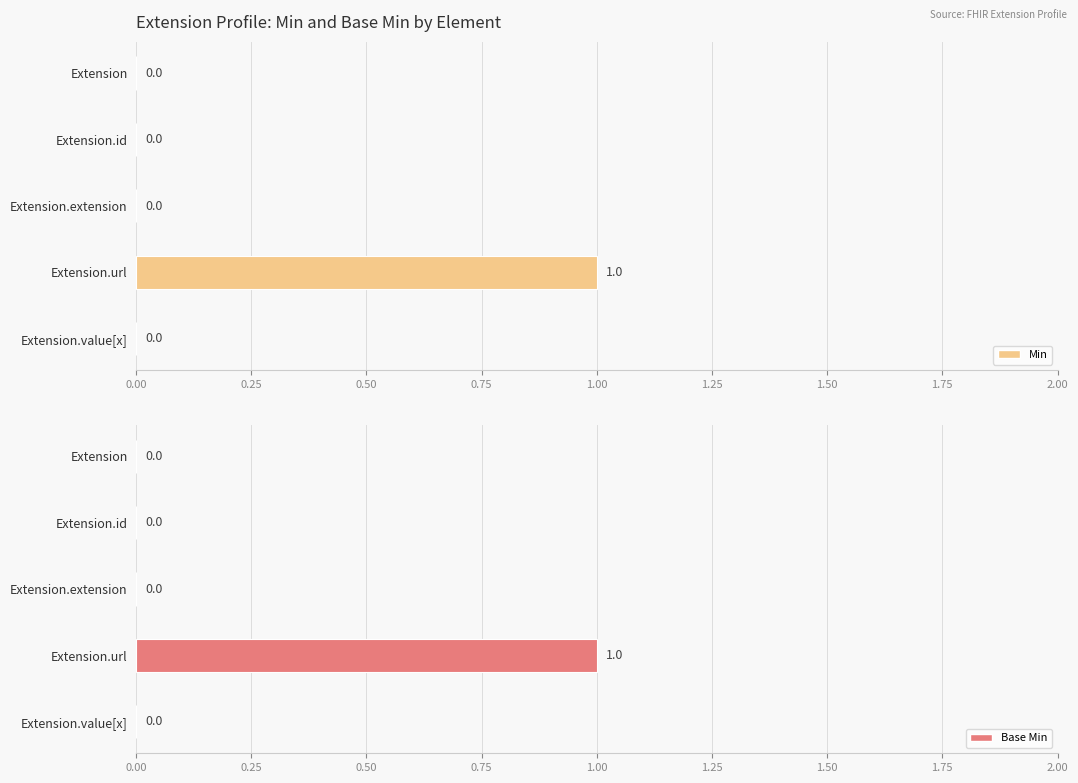

The value of Min at Extension.id is 0. True or false?

False